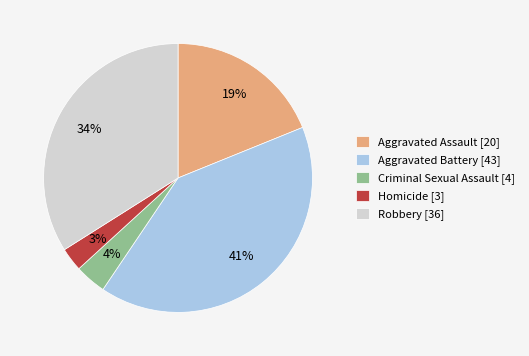

Does Aggravated Battery account for over 50% of the chart?

No